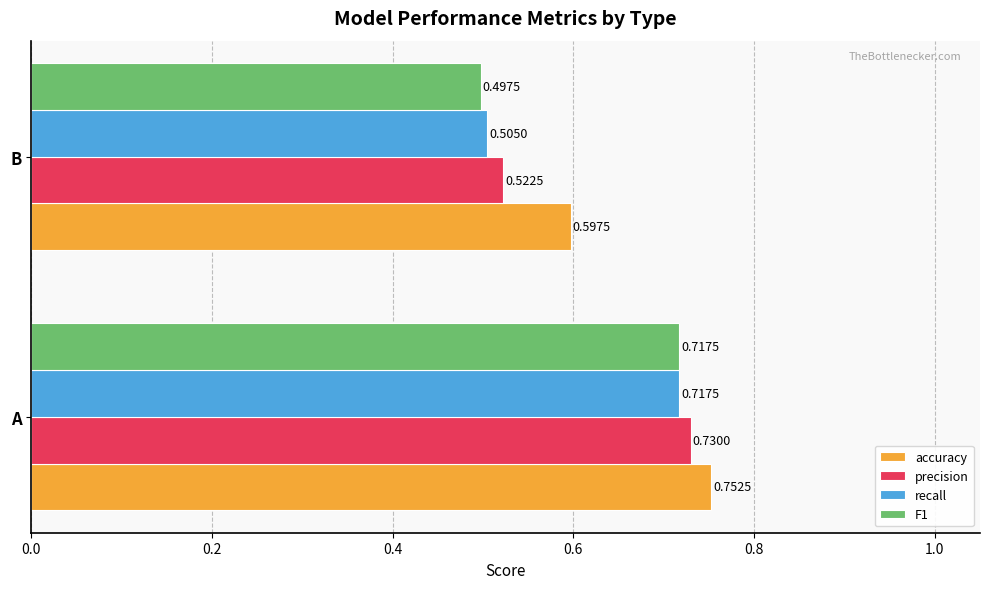

Which series has the largest range (max minus min)?

F1